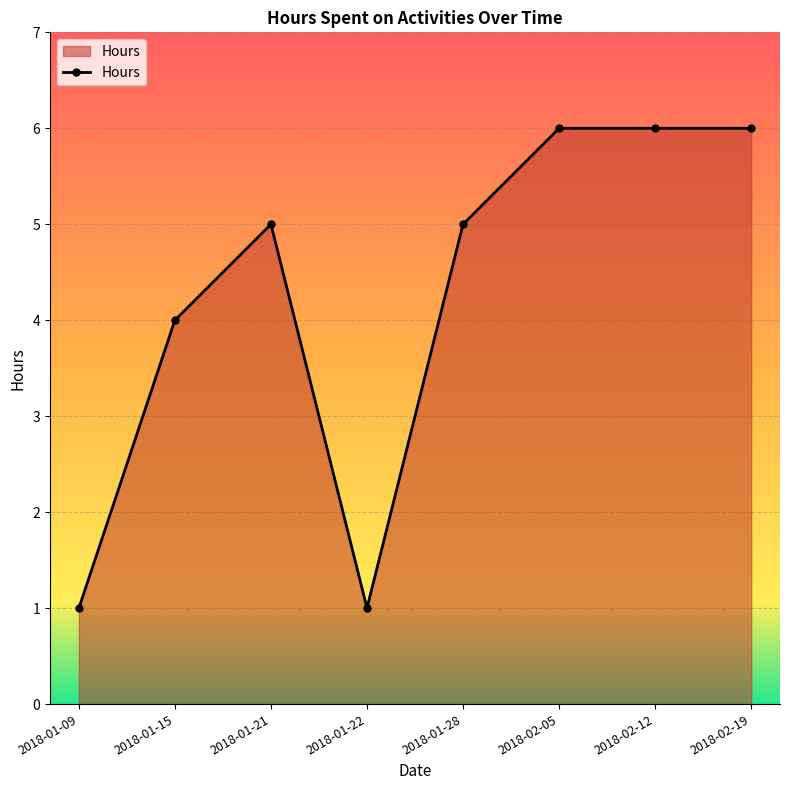

What is the approximate value at 2018-01-21?

5